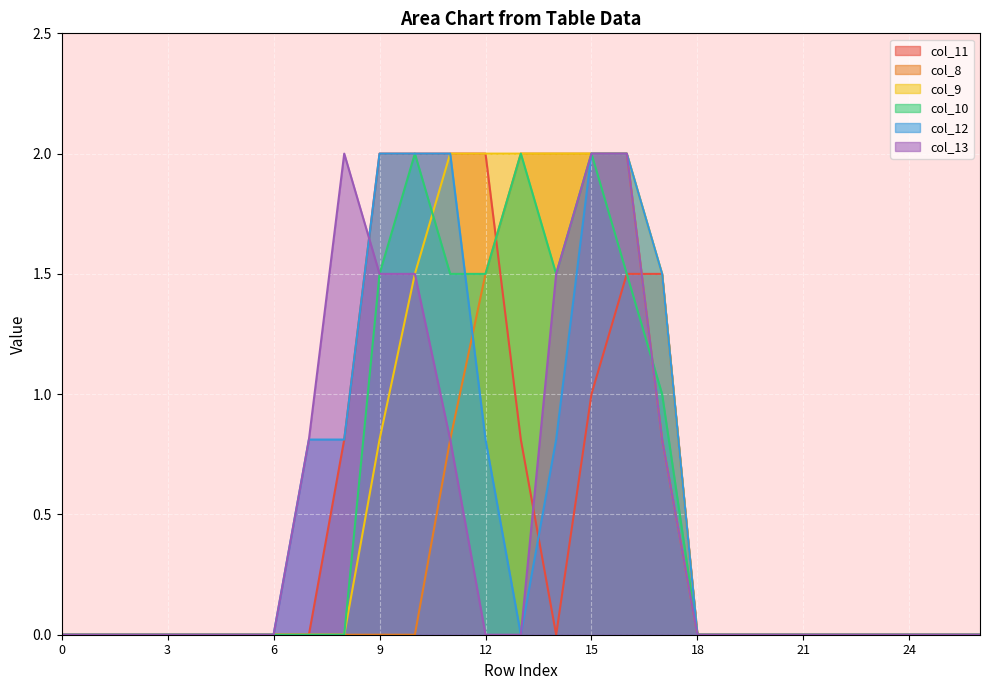

What is the maximum value for col_9?

2.0